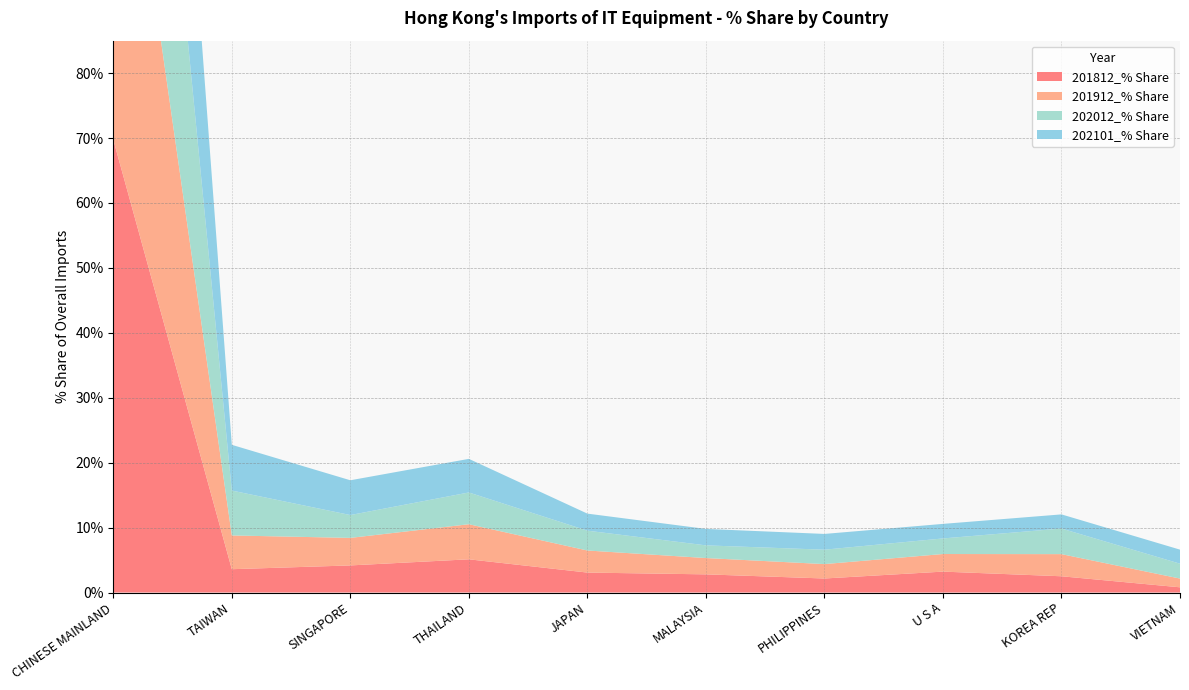

Reading left to right, transcribe all the data shown in this chart.

201812_% Share: CHINESE MAINLAND=69.7	TAIWAN=3.6	SINGAPORE=4.2	THAILAND=5.1	JAPAN=3.1	MALAYSIA=2.8	PHILIPPINES=2.2	U S A=3.2	KOREA REP=2.5	VIETNAM=0.8
201912_% Share: CHINESE MAINLAND=66.5	TAIWAN=5.2	SINGAPORE=4.2	THAILAND=5.4	JAPAN=3.4	MALAYSIA=2.5	PHILIPPINES=2.2	U S A=2.7	KOREA REP=3.4	VIETNAM=1.3
202012_% Share: CHINESE MAINLAND=66.1	TAIWAN=6.9	SINGAPORE=3.5	THAILAND=4.9	JAPAN=3.1	MALAYSIA=2.0	PHILIPPINES=2.2	U S A=2.4	KOREA REP=3.9	VIETNAM=2.3
202101_% Share: CHINESE MAINLAND=65.5	TAIWAN=7.0	SINGAPORE=5.4	THAILAND=5.2	JAPAN=2.6	MALAYSIA=2.5	PHILIPPINES=2.4	U S A=2.2	KOREA REP=2.2	VIETNAM=2.2